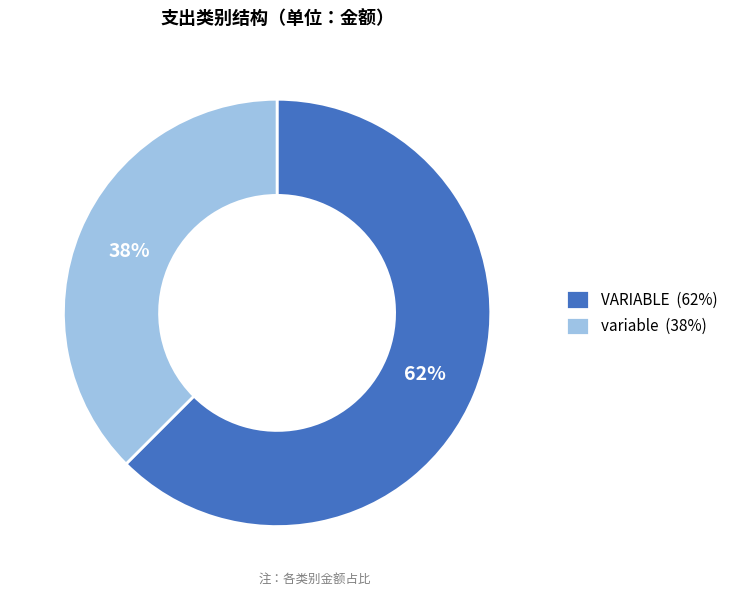

To the nearest percent, what is the average slice percentage?

50%